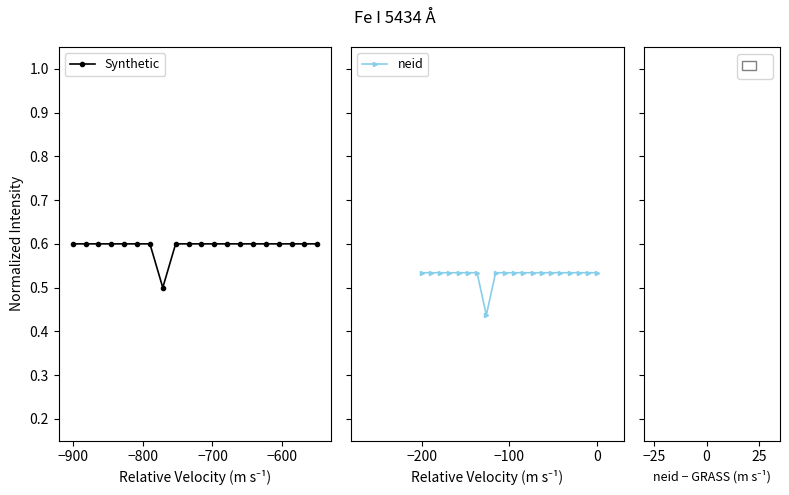

True or false: neid and Synthetic intersect in this chart.

False